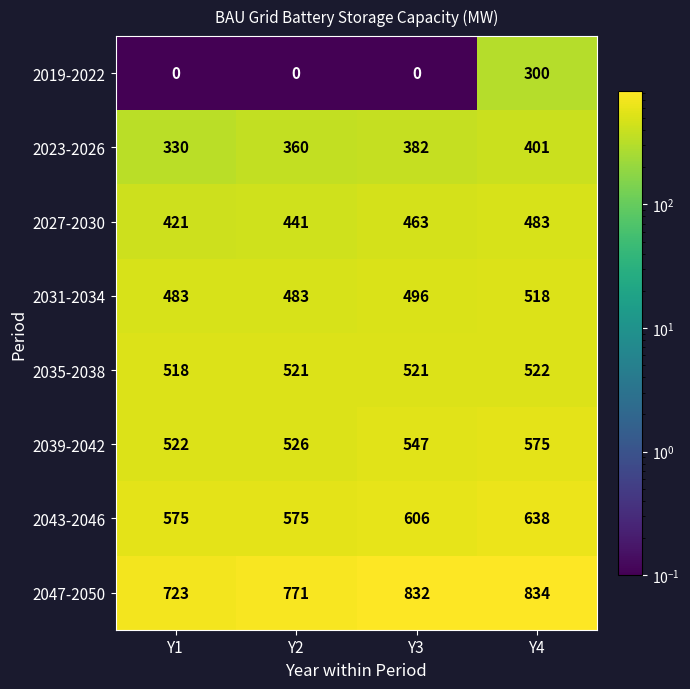

Rank the series at Y3 from highest to lowest value.

2047-2050, 2043-2046, 2039-2042, 2035-2038, 2031-2034, 2027-2030, 2023-2026, 2019-2022